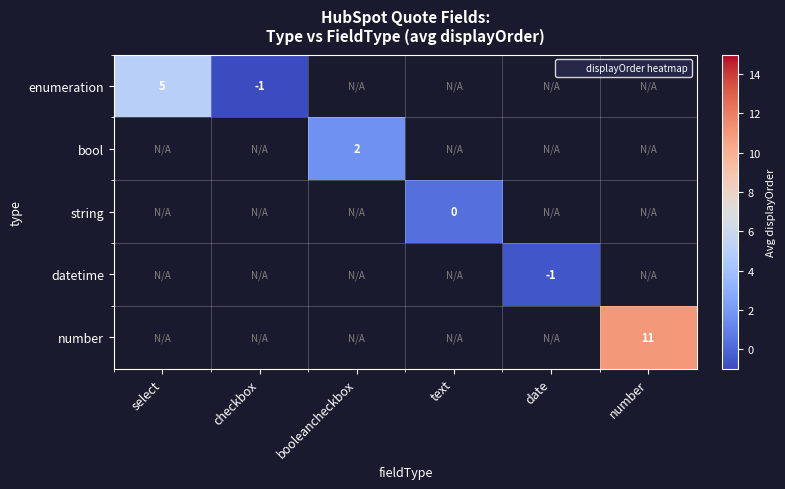

What is the maximum value shown in the chart?

11.0